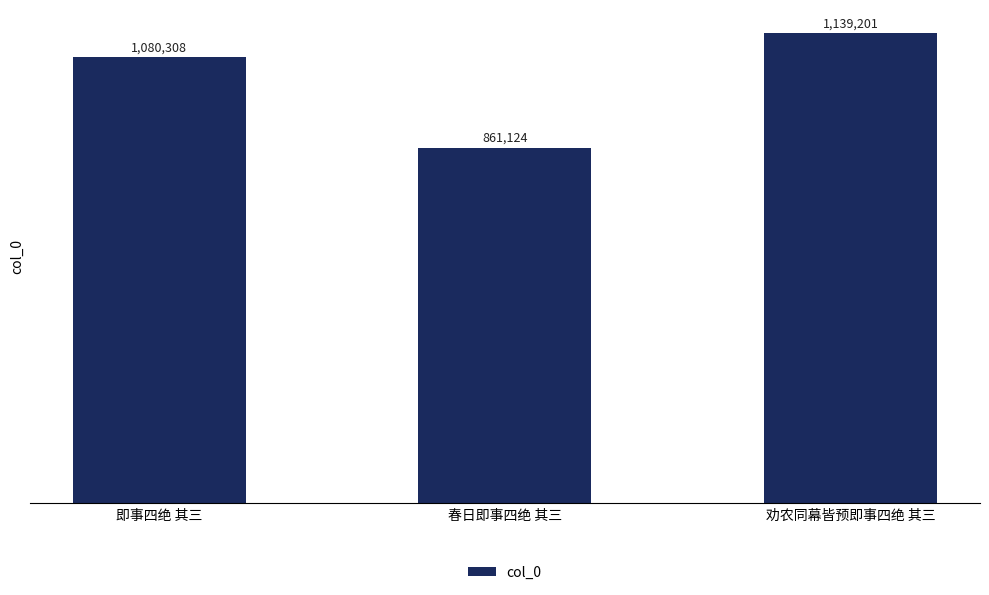

What is the change in value from 即事四绝 其三 to 春日即事四绝 其三?

-219184